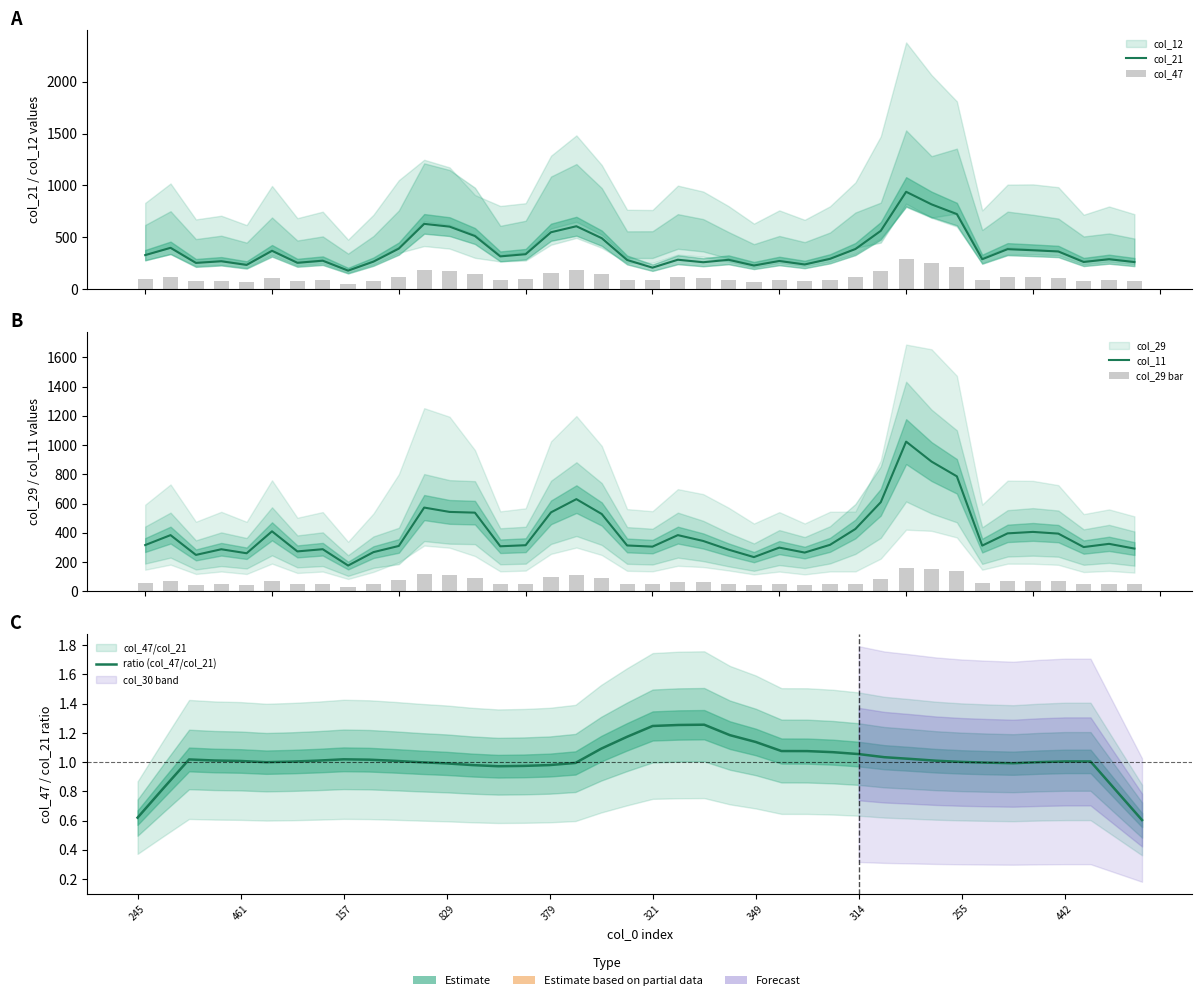

What is the smallest value displayed?

0.6